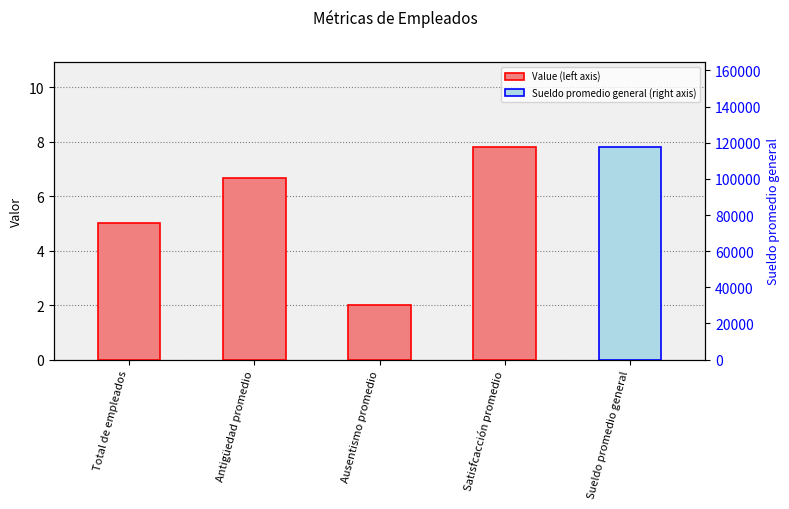

How many data points are less than 6?

2